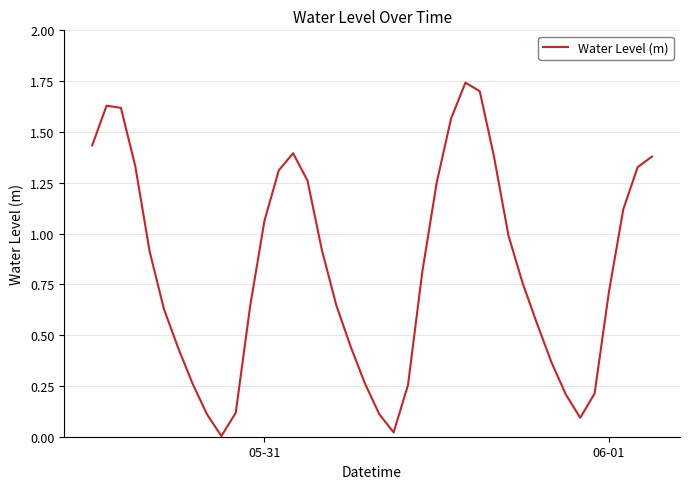

What is the sum of all values?

33.0